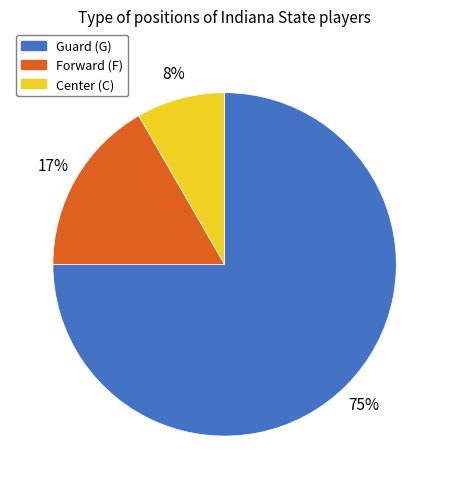

Is there a majority slice in this chart?

Yes